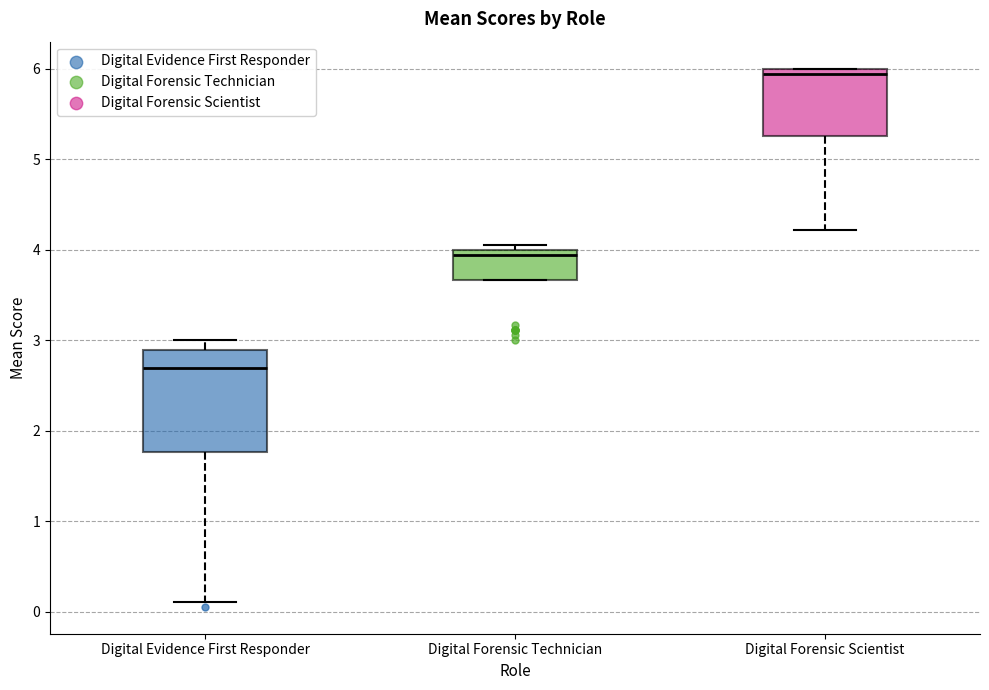

Reading left to right, transcribe this box plot: for each box, give where its median line is, the range the box spans, and where its two whiskers end, as read against the y-axis. The values are not printed on the chart, so give them approximately, as read against the axis.

Digital Evidence First Responder: median 2.7, box 1.8 to 2.9, whiskers 0.1 to 3.0
Digital Forensic Technician: median 3.9, box 3.7 to 4.0, whiskers 3.7 to 4.1
Digital Forensic Scientist: median 5.9, box 5.3 to 6.0, whiskers 4.2 to 6.0